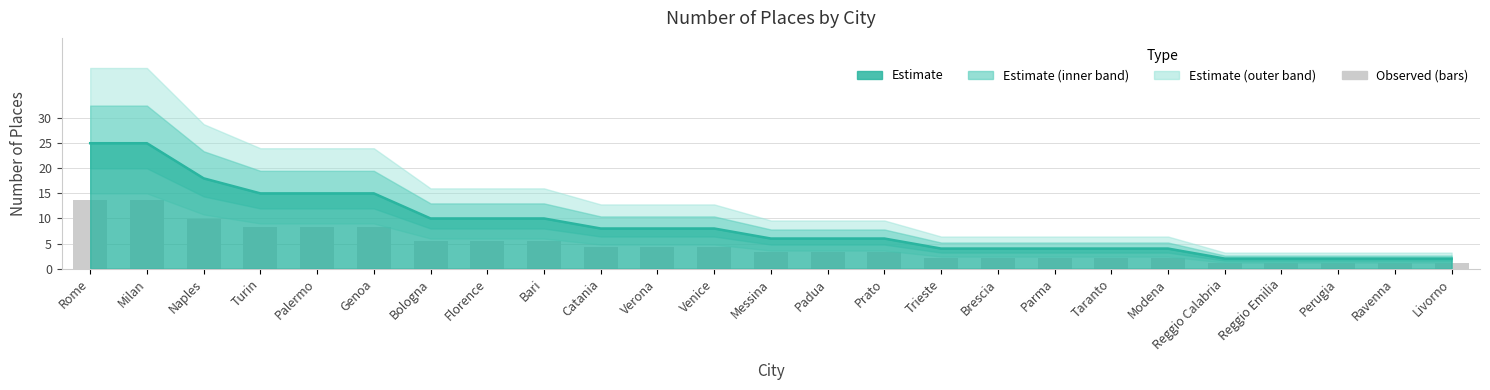

How many bars are there in total?

25